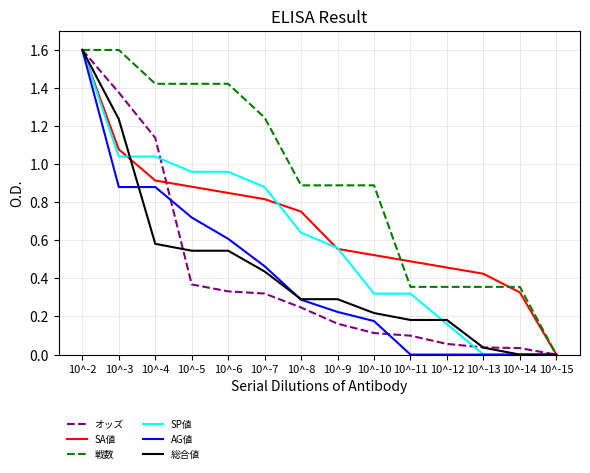

The AG値 series shows 0.1 at 10^-9. True or false?

False